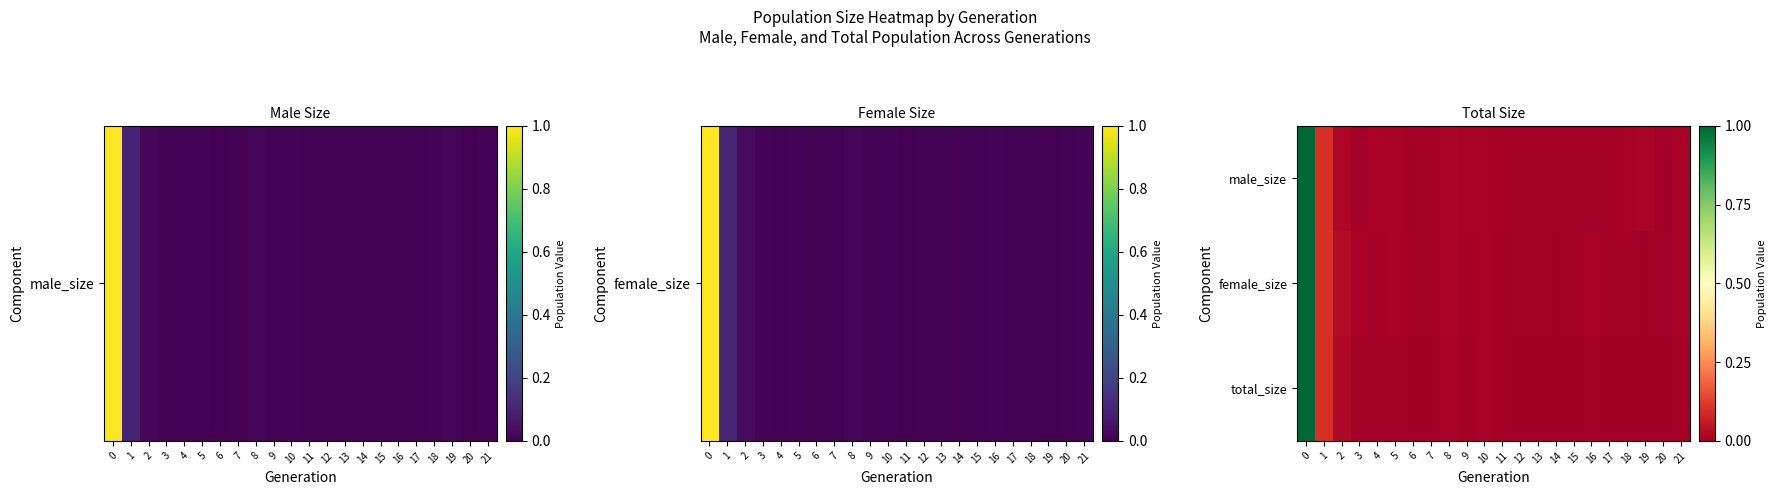

Reading left to right, transcribe all the data shown in this chart.

male_size: 0=1.0	1=0.1	2=0.0	3=0.0	4=0.0	5=0.0	6=0.0	7=0.0	8=0.0	9=0.0	10=0.0	11=0.0	12=0.0	13=0.0	14=0.0	15=0.0	16=0.0	17=0.0	18=0.0	19=0.0	20=0.0	21=0.0
female_size: 0=1.0	1=0.1	2=0.0	3=0.0	4=0.0	5=0.0	6=0.0	7=0.0	8=0.0	9=0.0	10=0.0	11=0.0	12=0.0	13=0.0	14=0.0	15=0.0	16=0.0	17=0.0	18=0.0	19=0.0	20=0.0	21=0.0
total_size: 0=1.0	1=0.1	2=0.0	3=0.0	4=0.0	5=0.0	6=0.0	7=0.0	8=0.0	9=0.0	10=0.0	11=0.0	12=0.0	13=0.0	14=0.0	15=0.0	16=0.0	17=0.0	18=0.0	19=0.0	20=0.0	21=0.0